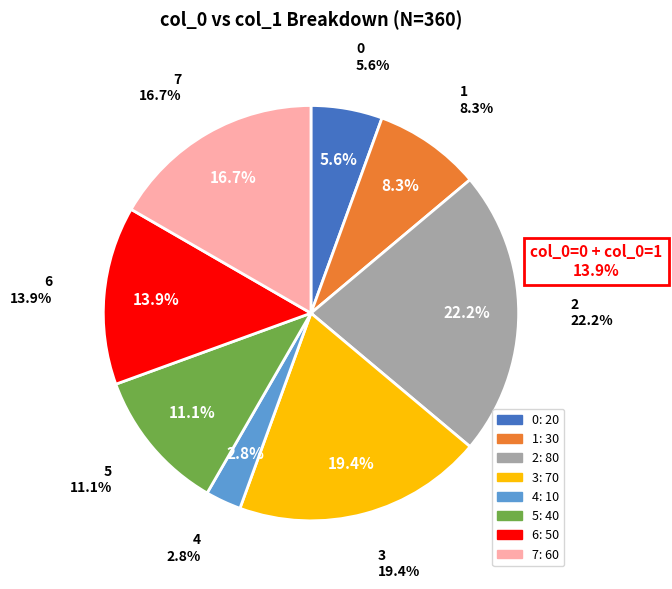

Count the number of slices in the pie.

8